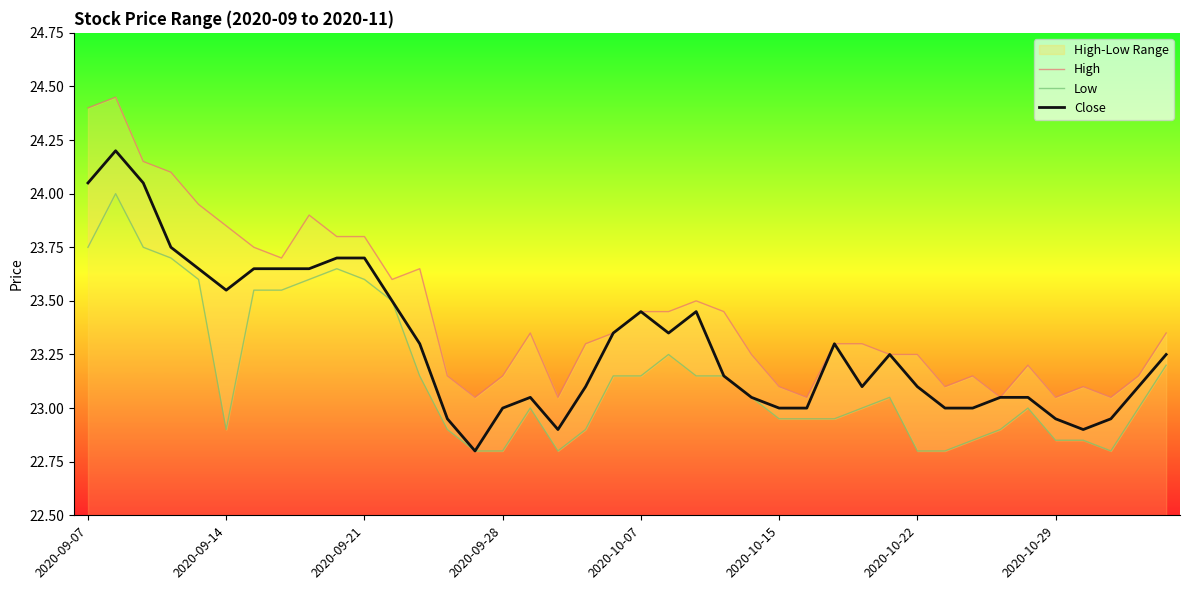

Read the Close value at 18.

23.1